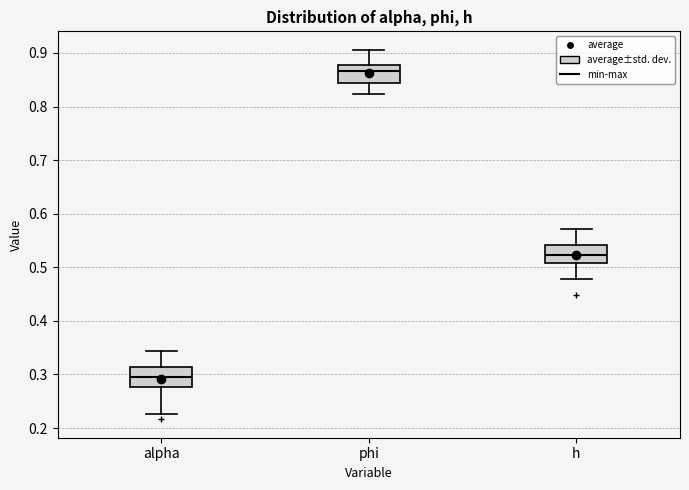

Where does the median line of the box for alpha sit on the y-axis? The values are not printed on the chart, so give them approximately, as read against the axis.

0.29